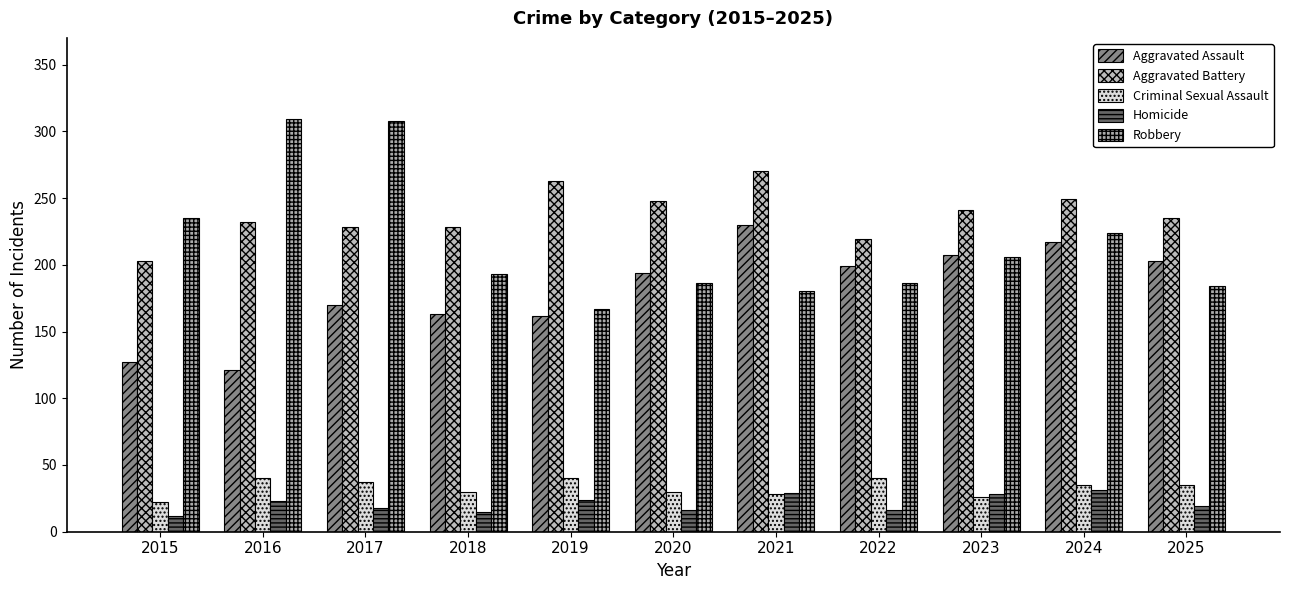

What is the maximum value for Homicide?

31